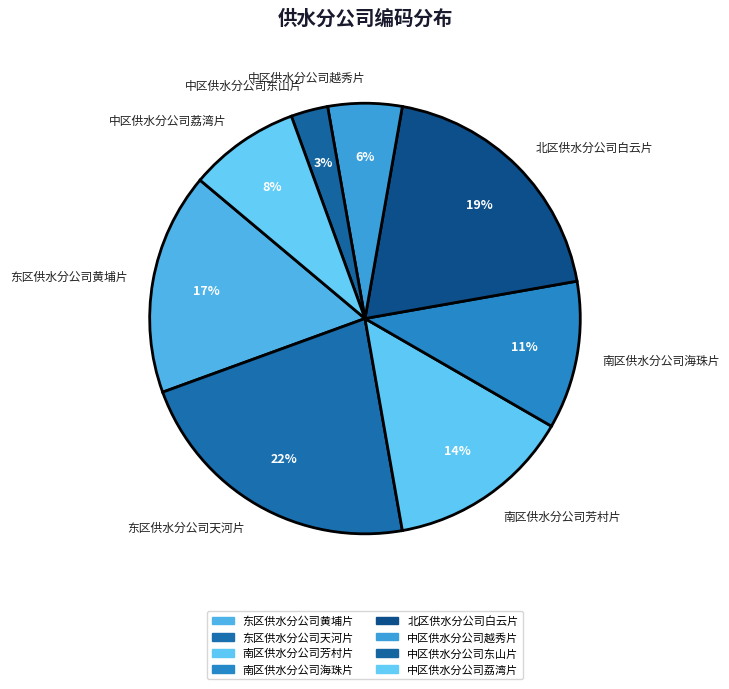

Rank the categories by value from lowest to highest.

中区供水分公司东山片, 中区供水分公司越秀片, 中区供水分公司荔湾片, 南区供水分公司海珠片, 南区供水分公司芳村片, 东区供水分公司黄埔片, 北区供水分公司白云片, 东区供水分公司天河片